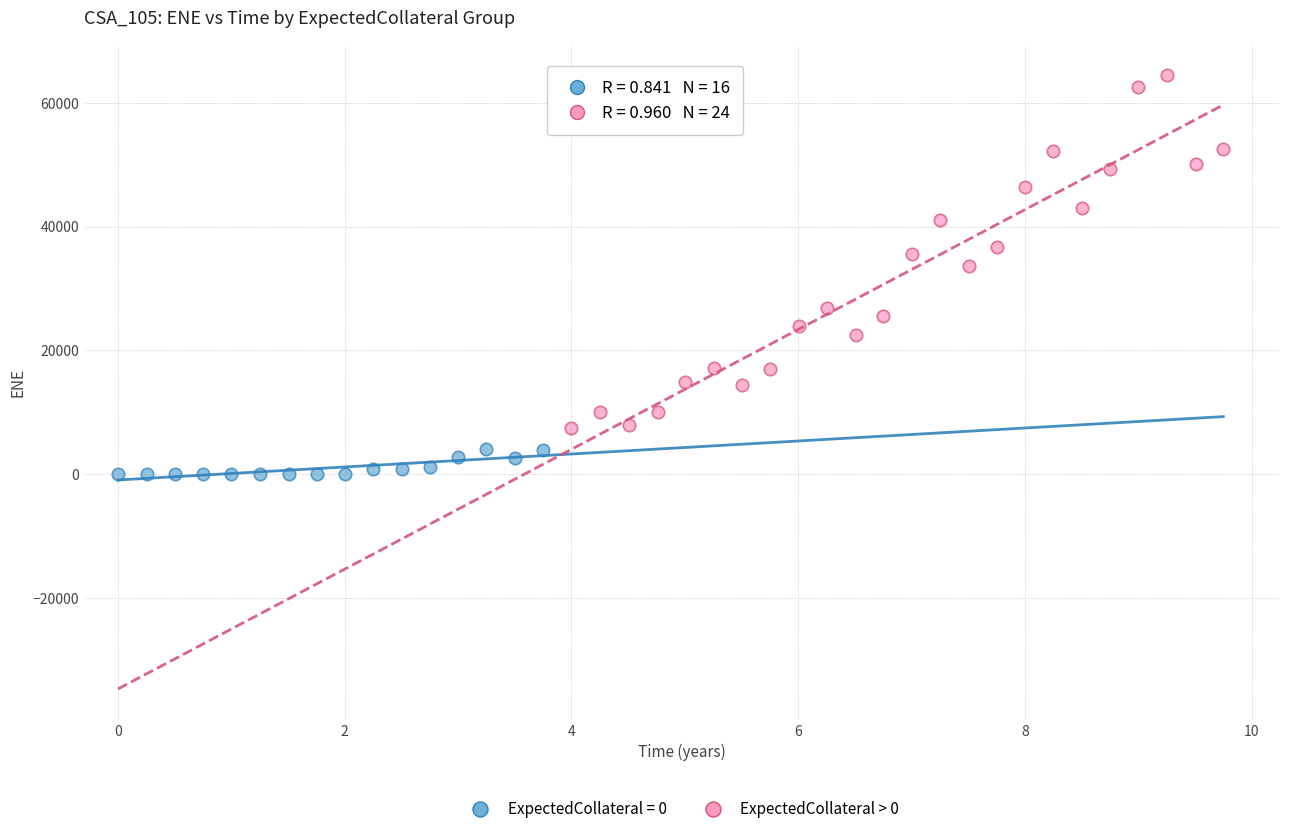

Which series reaches the maximum Y coordinate?

ExpectedCollateral > 0